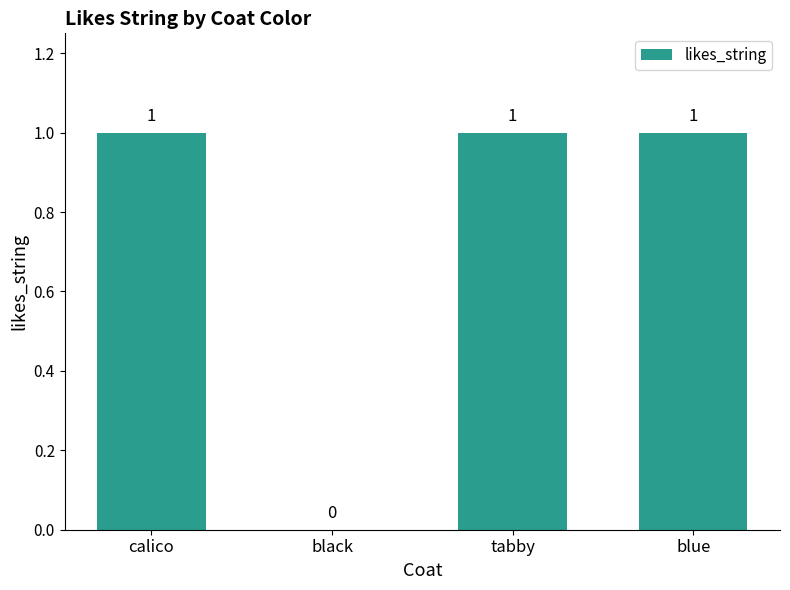

What is the average value?

1